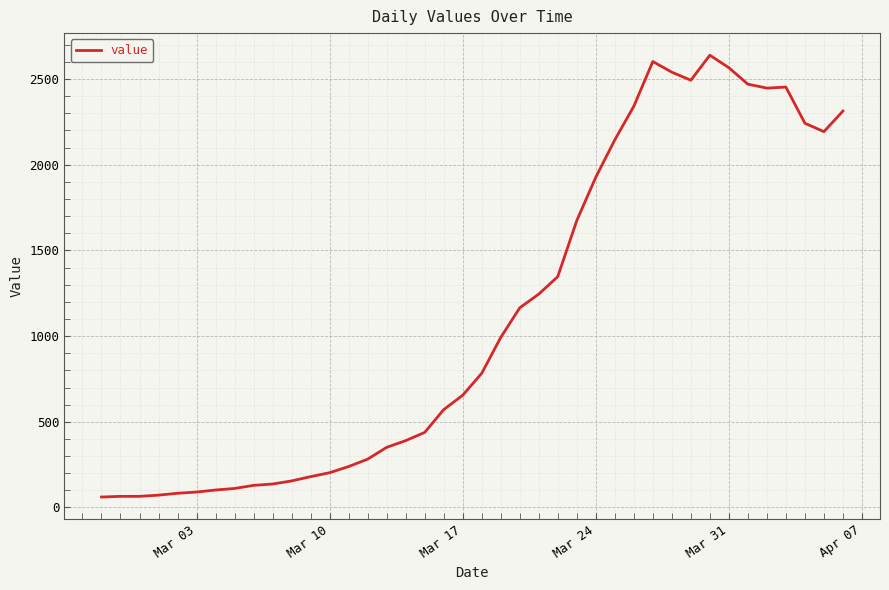

What is the minimum value shown in the chart?

61